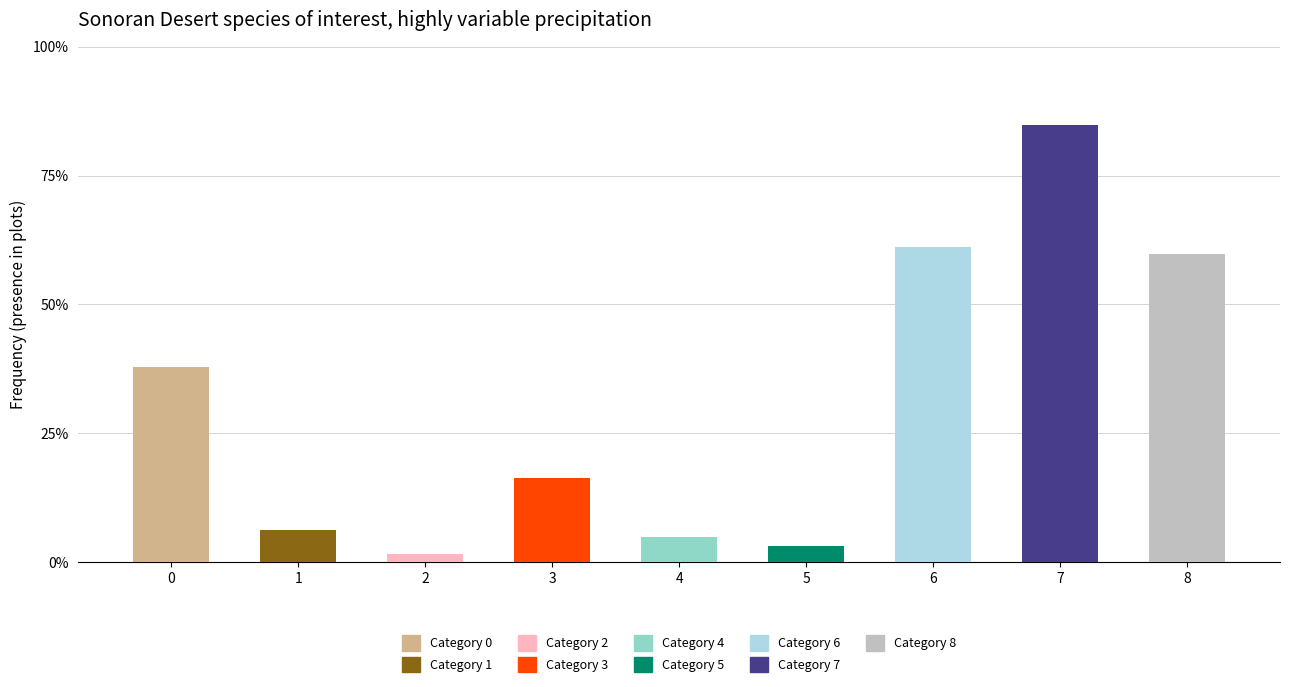

Reading left to right, transcribe all the data shown in this chart.

0=0.4	1=0.1	2=0.0	3=0.2	4=0.0	5=0.0	6=0.6	7=0.8	8=0.6